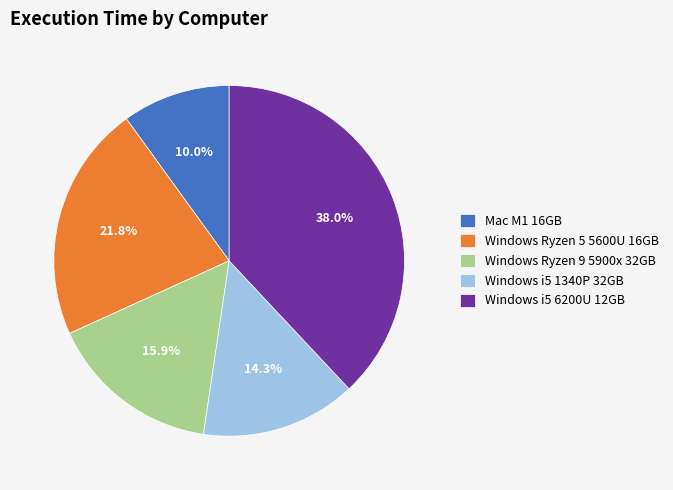

Which category has the biggest portion of the pie?

Windows i5 6200U 12GB